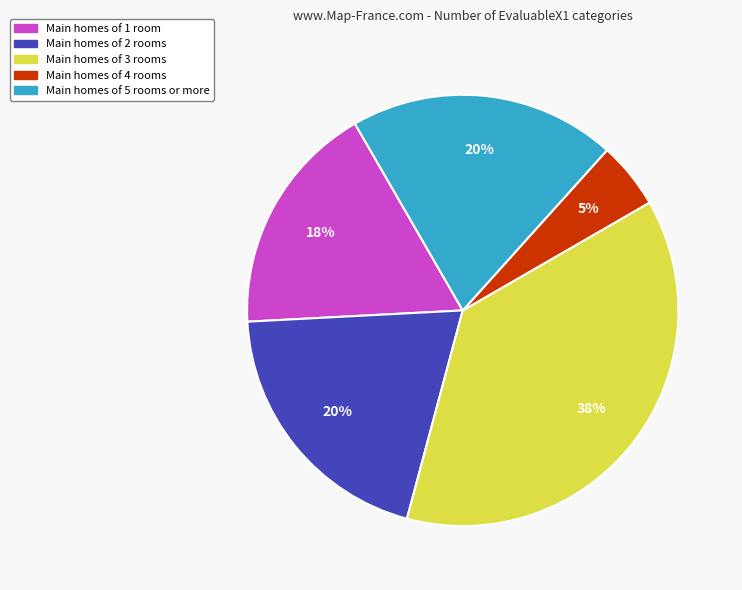

Does any single category account for the majority?

No